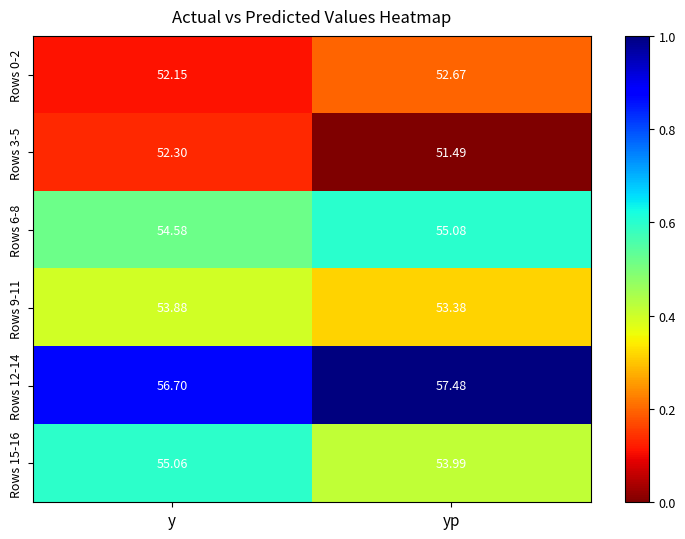

Which series changed the most between y and yp?

Rows 15-16